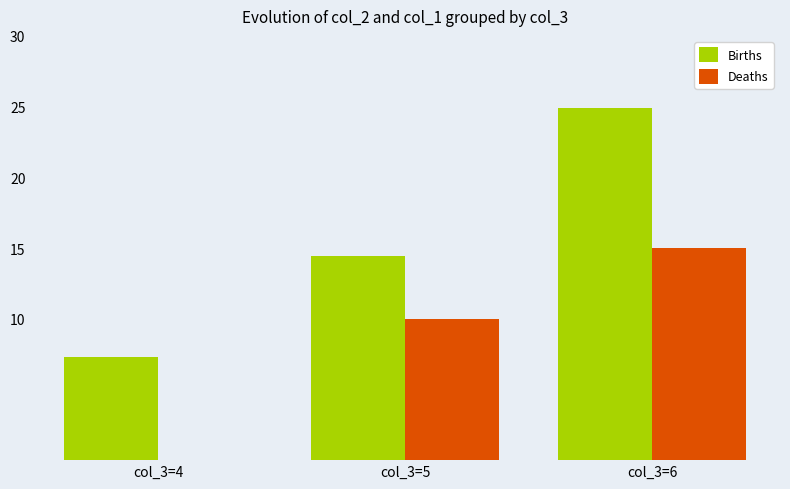

What is the sum of all Deaths values?

25.0